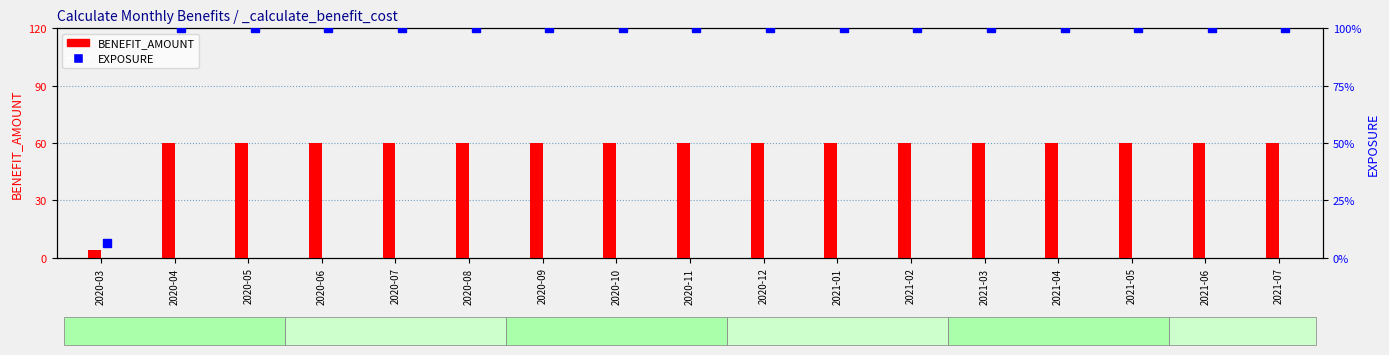

What are all the series names shown in the legend?

BENEFIT_AMOUNT, EXPOSURE